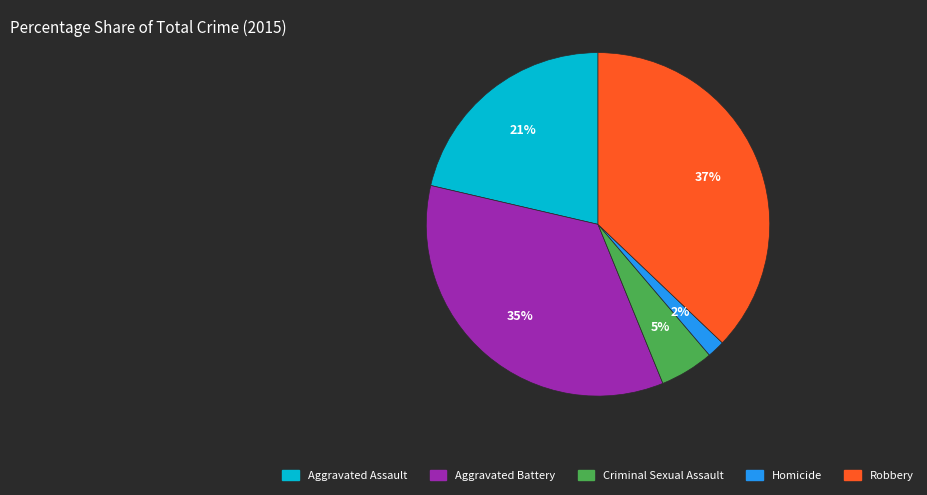

What is the ratio of the value at Aggravated Battery to the value at Robbery?

0.9